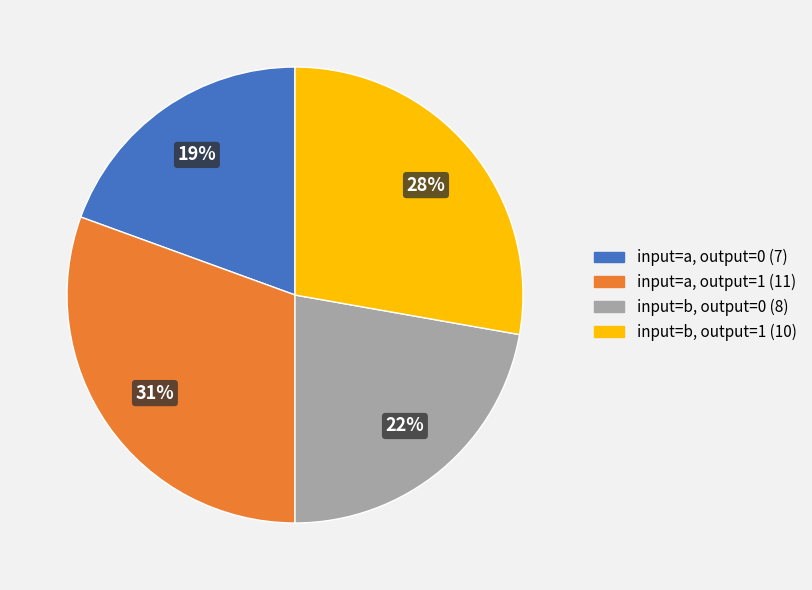

How many slices are in this pie chart?

4